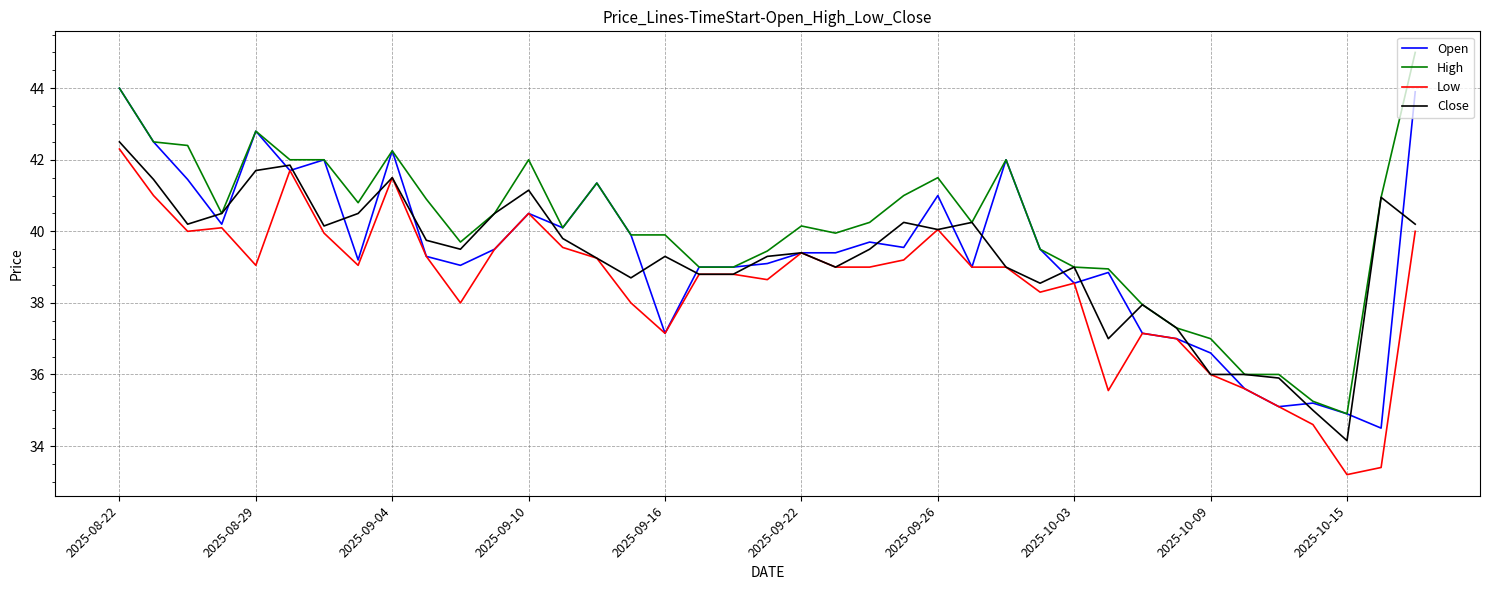

Which series has the widest spread of values?

High